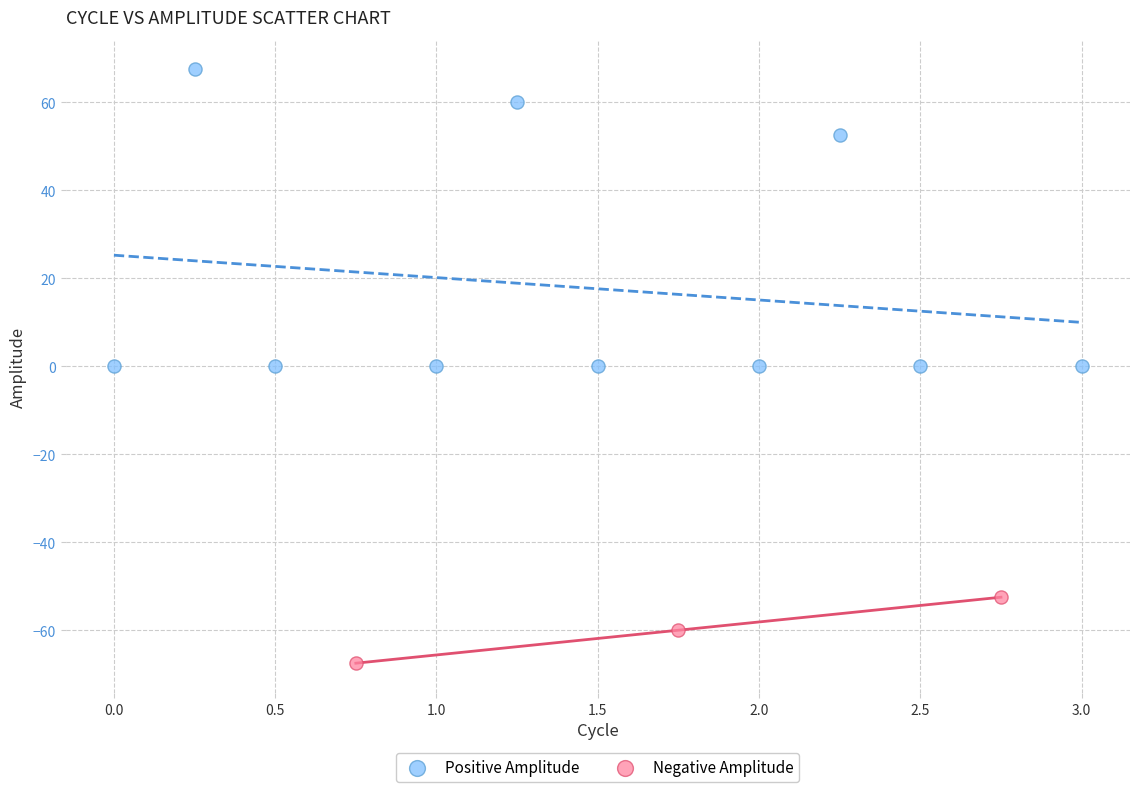

Which series has the widest spread of Y values?

Positive Amplitude